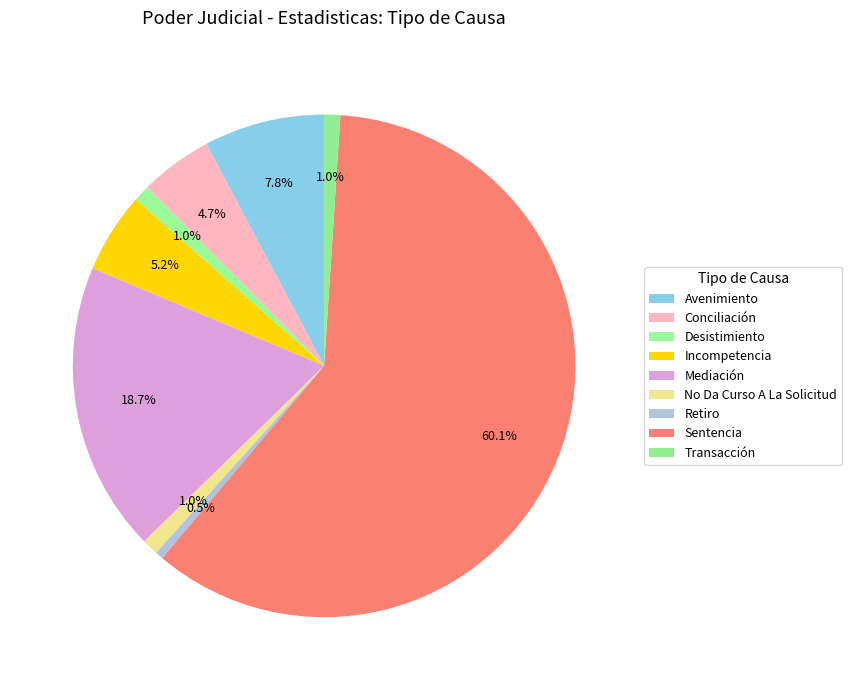

Count the number of slices in the pie.

9